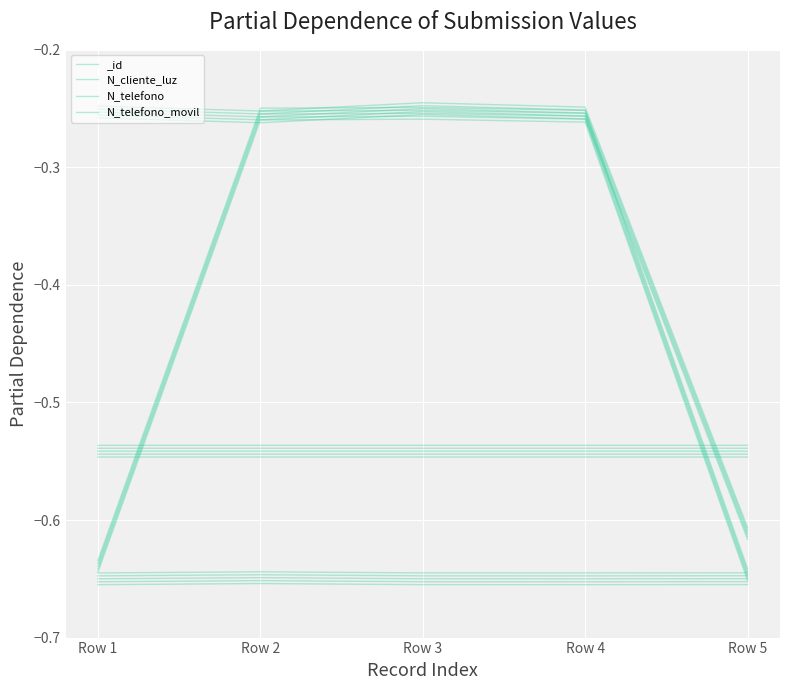

True or false: N_telefono_movil has a value of -0.2 at Row 3.

True